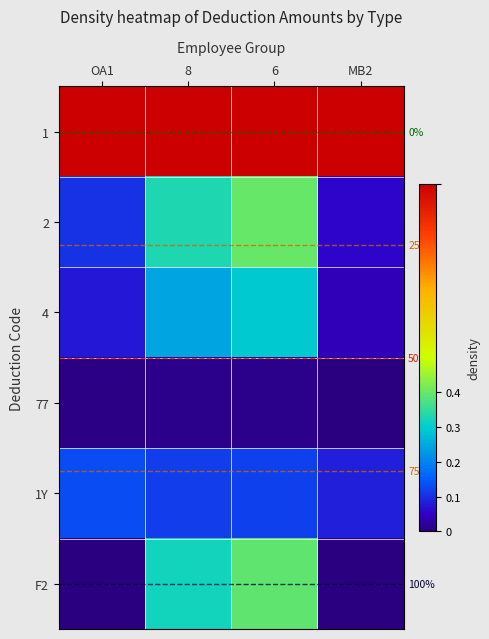

Which series has the largest range (max minus min)?

F2